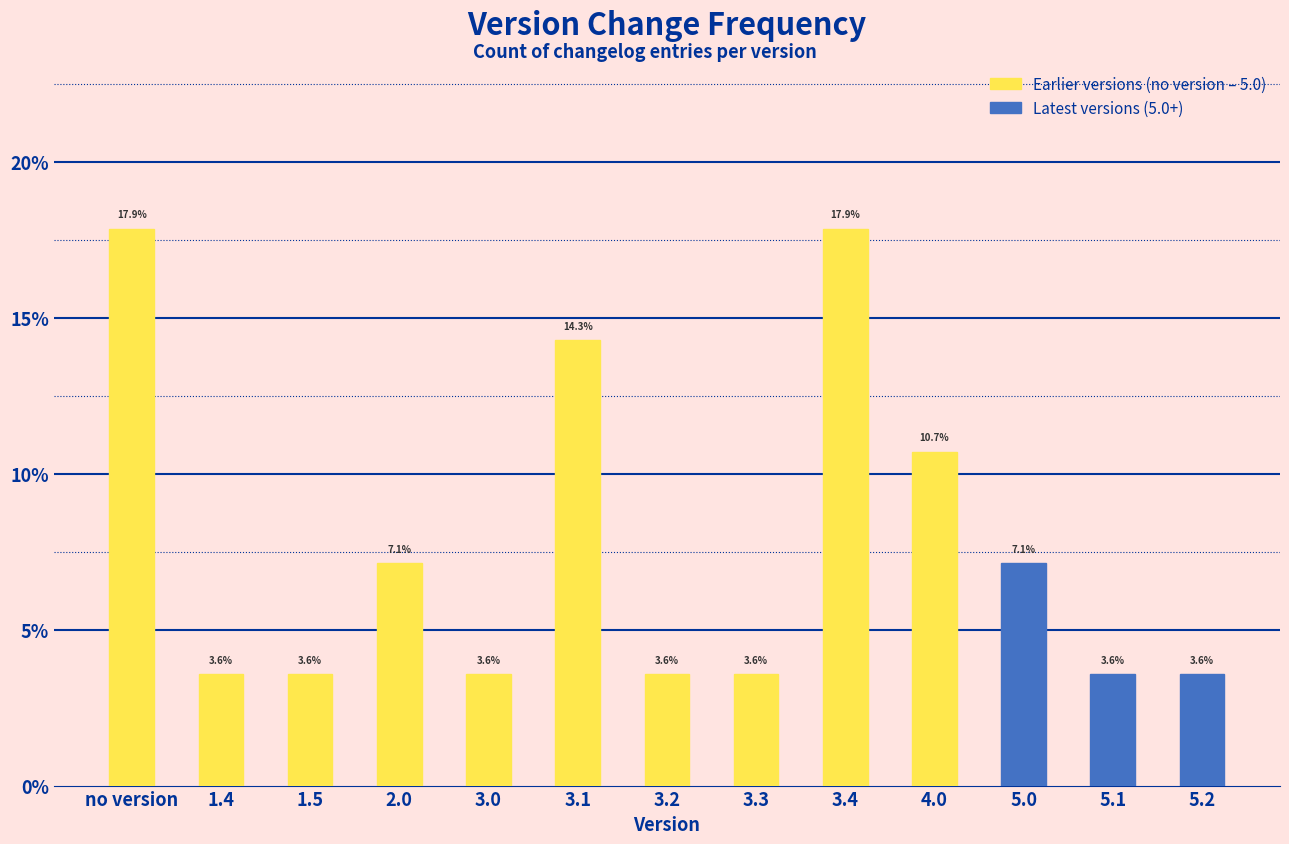

Reading left to right, extract all data points from this chart.

17.9	3.6	3.6	7.1	3.6	14.3	3.6	3.6	17.9	10.7	7.1	3.6	3.6